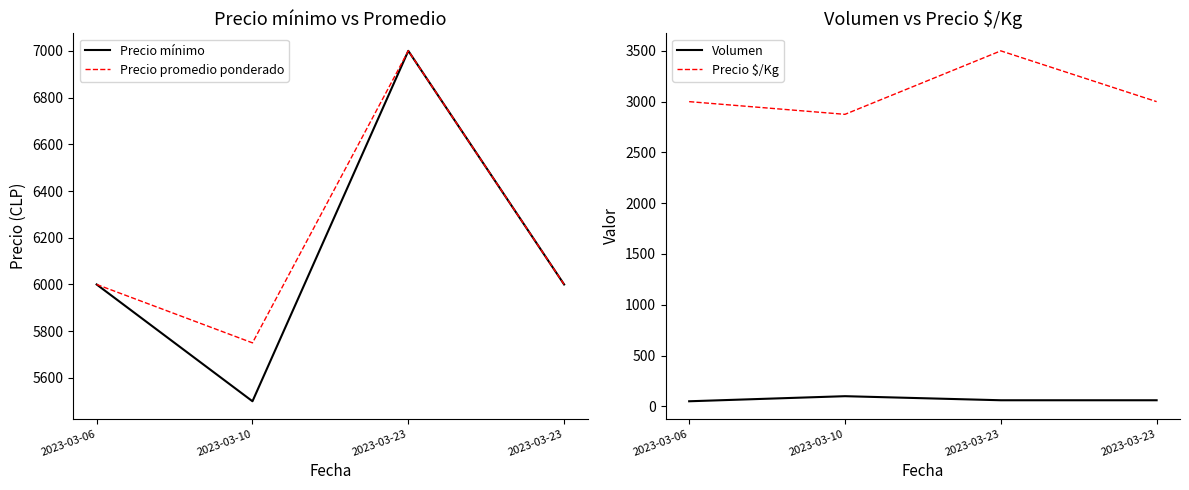

What is the difference between the maximum and minimum values in the Volumen series?

50